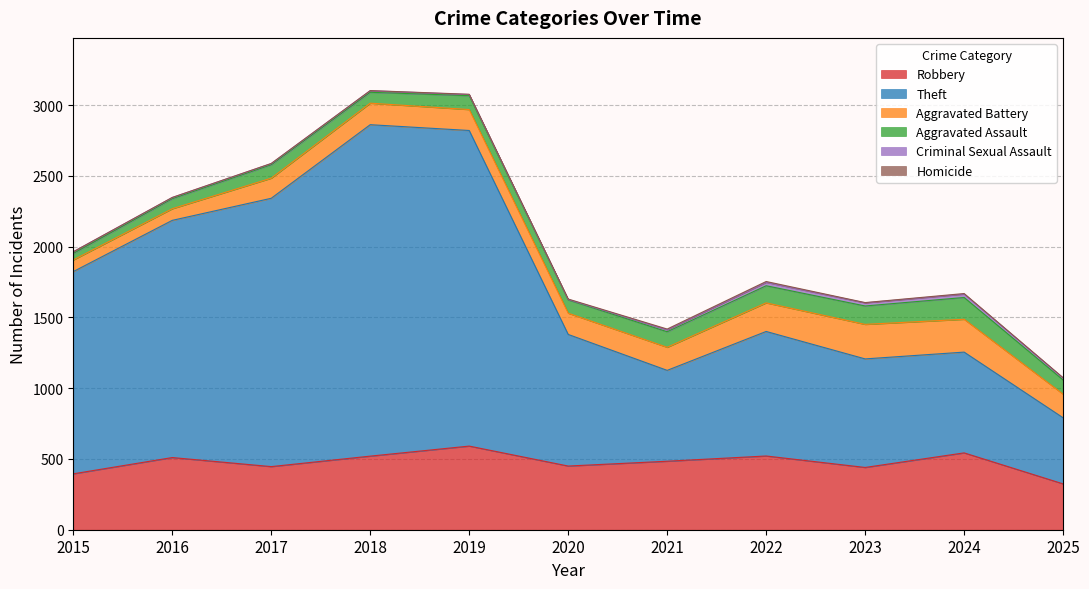

What is the sum of all Robbery values?

5224